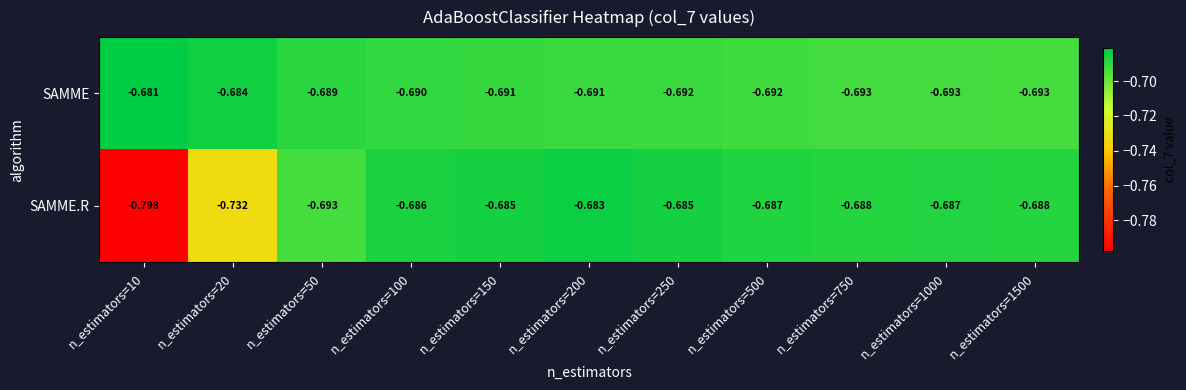

List the series in order of their peak value, lowest first.

SAMME.R, SAMME